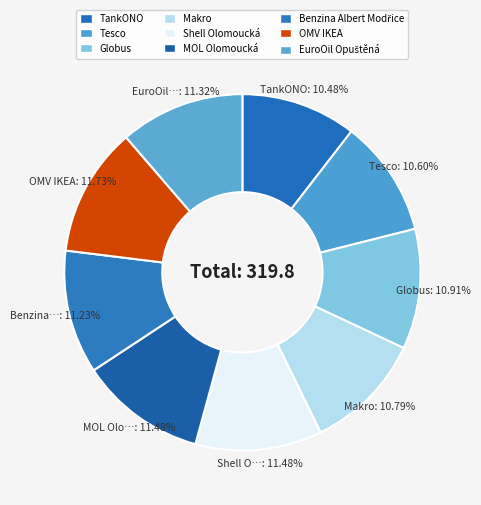

Rank the categories by value from highest to lowest.

OMV IKEA, Shell Olomoucká, MOL Olomoucká, EuroOil Opuštěná, Benzina Albert Modřice, Globus, Makro, Tesco, TankONO